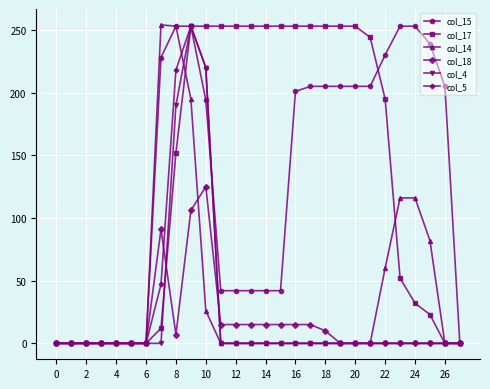

What is the highest value of the col_17 series?

253